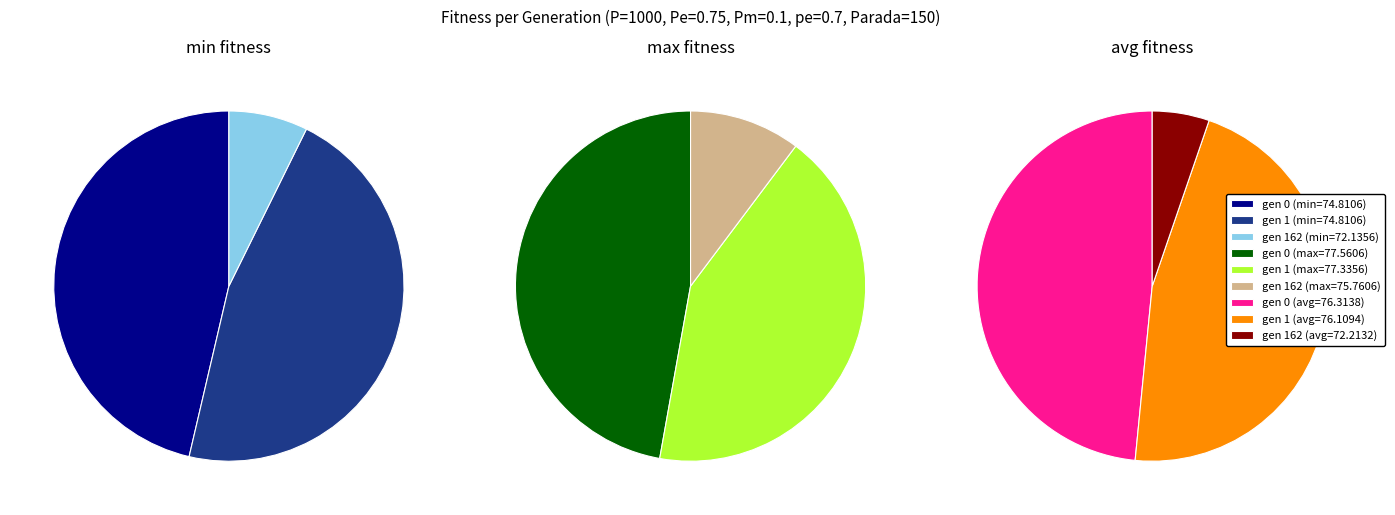

What is the smallest slice in the pie chart?

gen 162